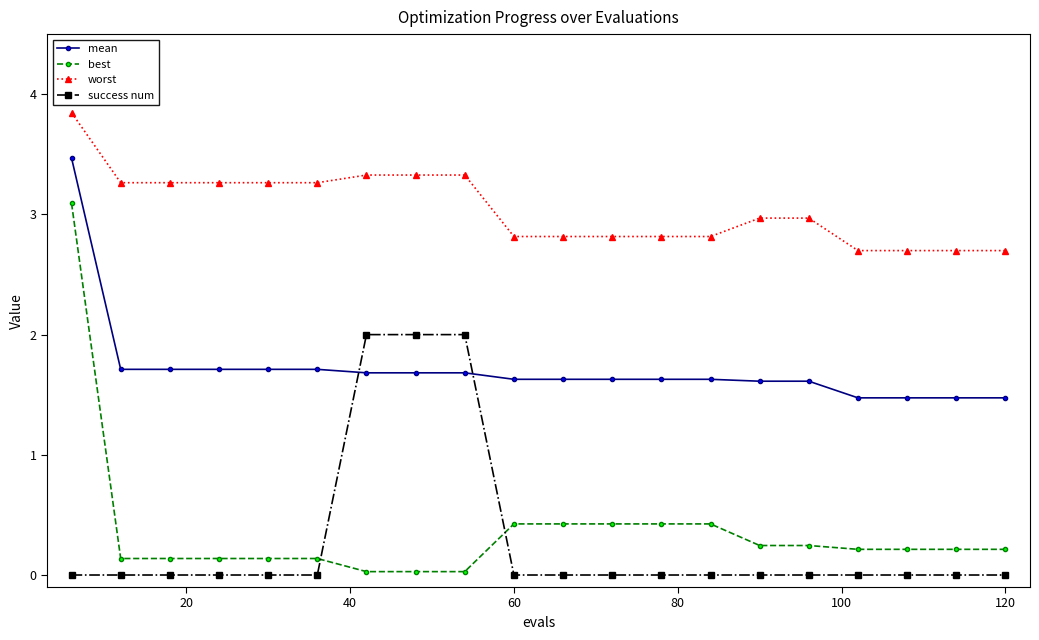

Which series has the widest spread of values?

best